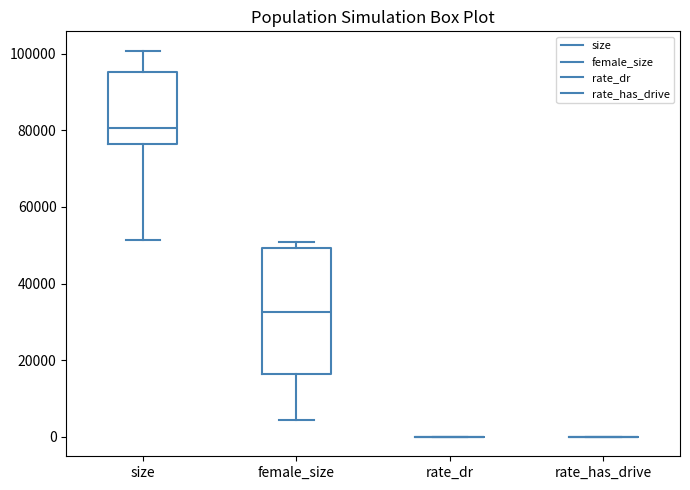

Reading left to right, transcribe this box plot: for each box, give where its median line is, the range the box spans, and where its two whiskers end, as read against the y-axis. The values are not printed on the chart, so give them approximately, as read against the axis.

size: median 80000, box 76000 to 96000, whiskers 52000 to 100000
female_size: median 32000, box 16000 to 50000, whiskers 4000 to 50000 (just above the box's upper edge)
rate_dr: box collapsed to a line at 0, whiskers 0 to 0
rate_has_drive: box collapsed to a line at 0, whiskers 0 to 0